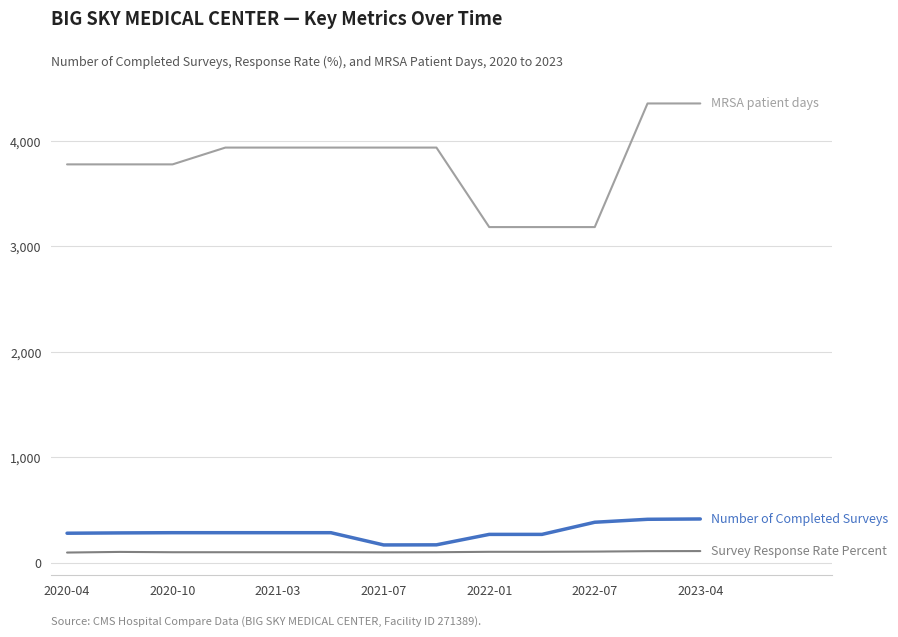

What is the minimum value shown in the chart?

99